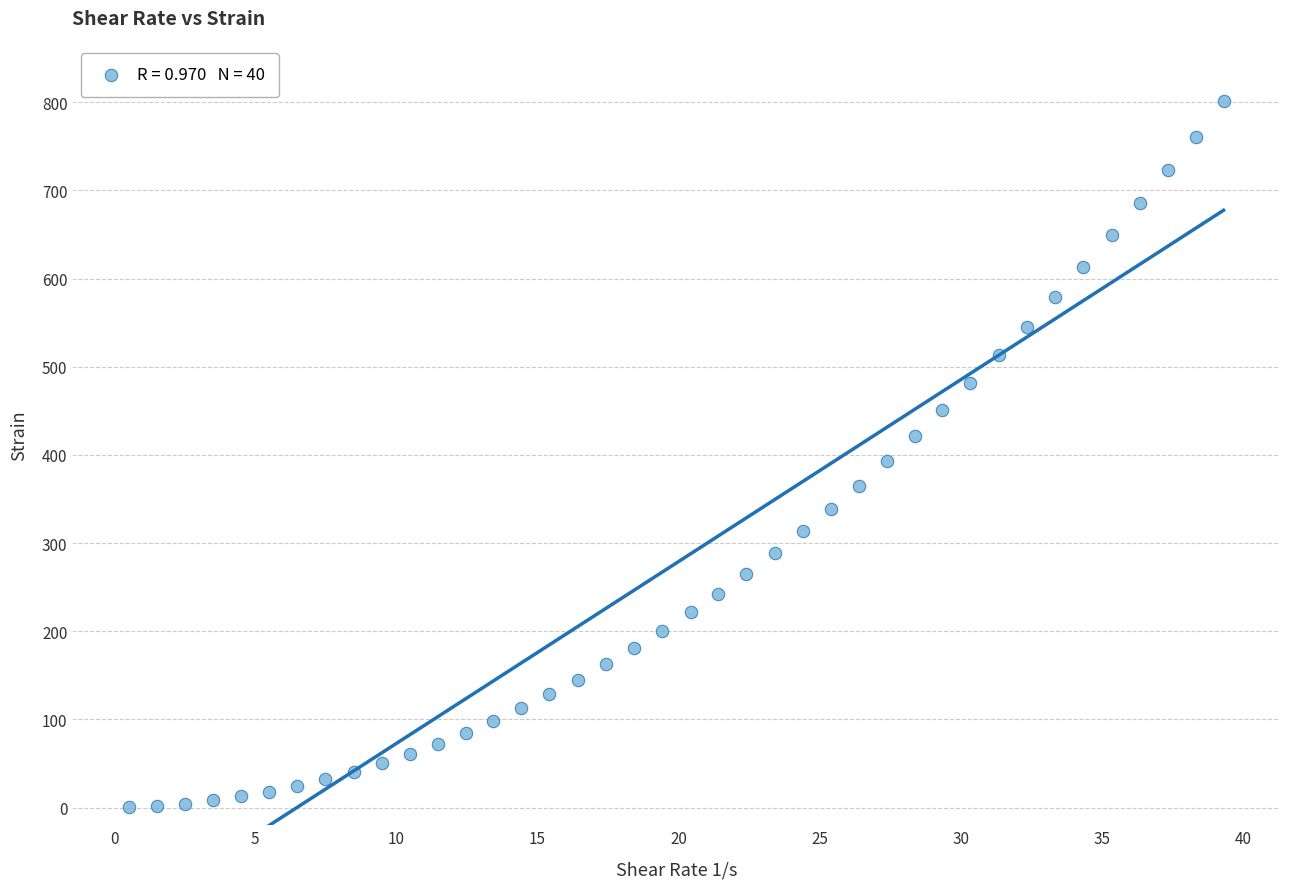

What is the range of Y values (max minus min)?

800.5